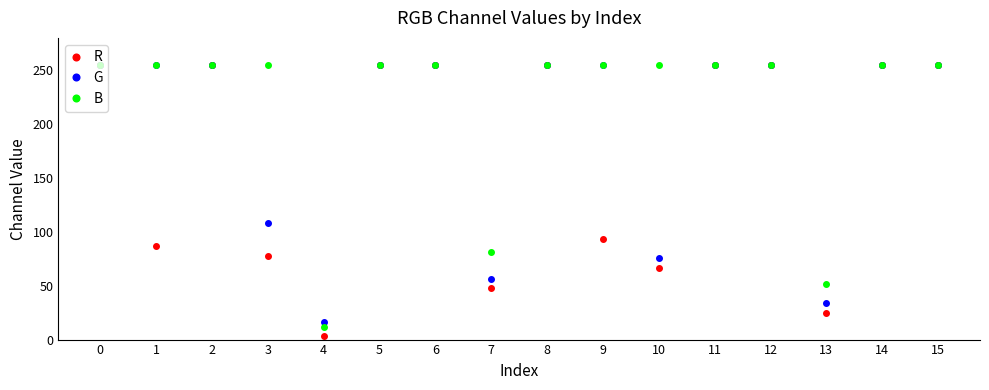

Reading left to right, extract all data points from this chart.

R: 255	87	255	78	3	255	255	48	255	93	66	255	255	25	255	255
G: 255	255	255	108	16	255	255	56	255	255	76	255	255	34	255	255
B: 255	255	255	255	12	255	255	81	255	255	255	255	255	52	255	255